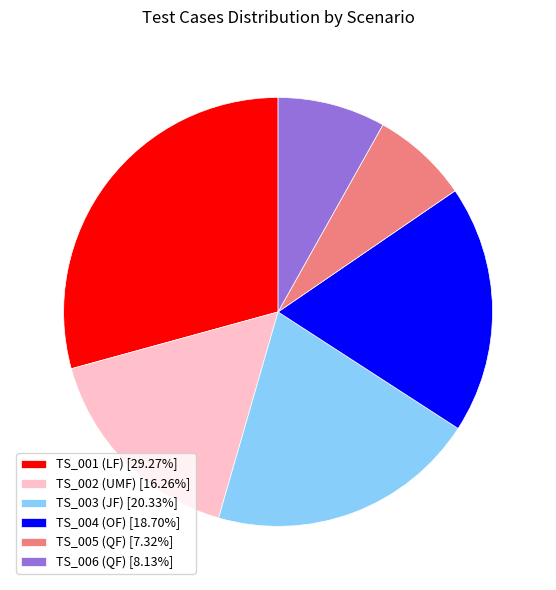

What is the ratio of the value at TS_001 (LF) [29.27%] to the value at TS_003 (JF) [20.33%]?

1.4